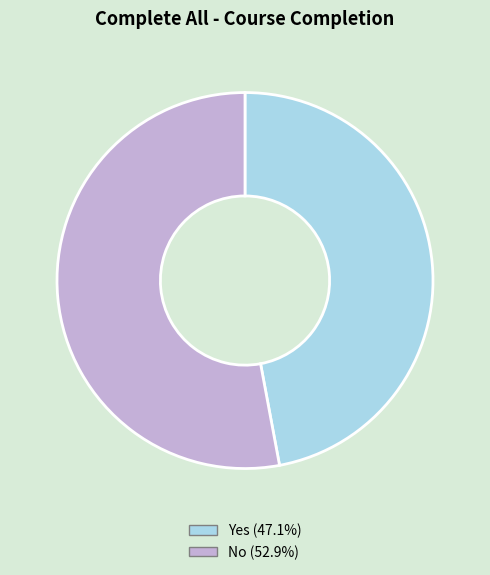

Which has a higher value, Yes or No?

No